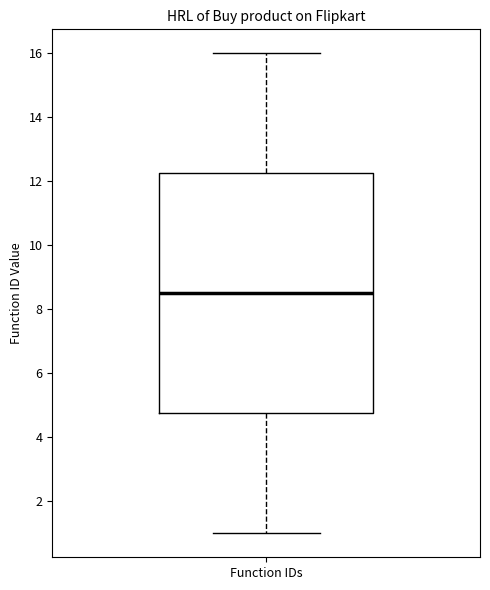

Read this box plot against the y-axis: the position of the median line, the range covered by the box, and the ends of both whiskers. The values are not printed on the chart, so give them approximately, as read against the axis.

median 8.6, box 4.8 to 12.2, whiskers 1.0 to 16.0